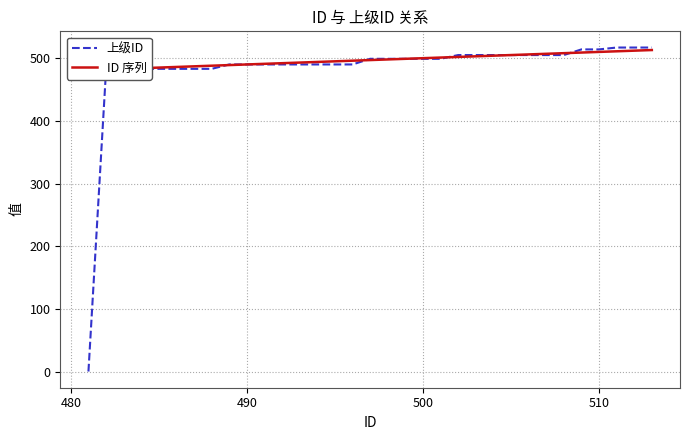

How many lines are shown in the chart?

2